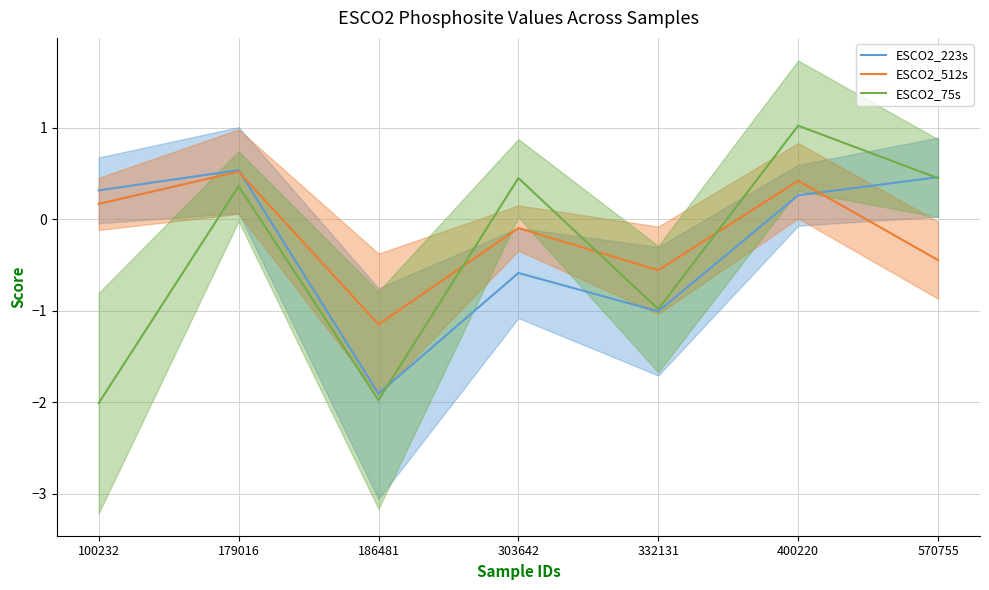

Does the chart display data point markers on the line(s)?

No